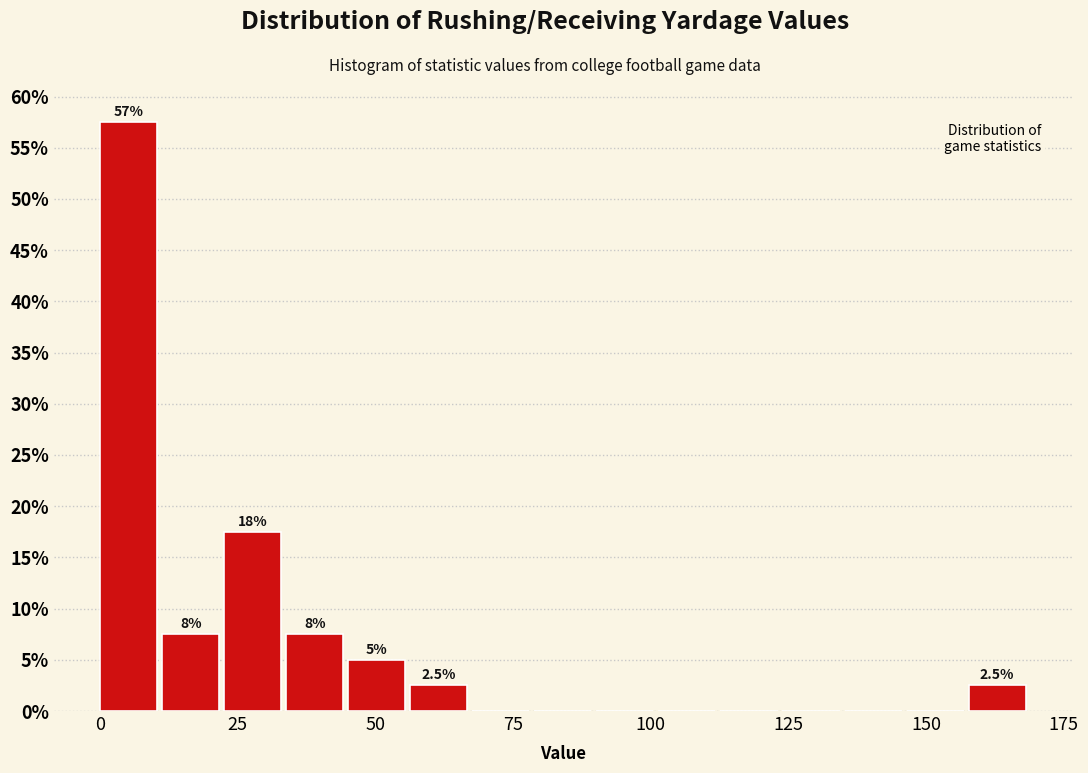

Around what value on the x-axis is the tallest bar? Give the approximate position of its centre, as read against the axis.

5